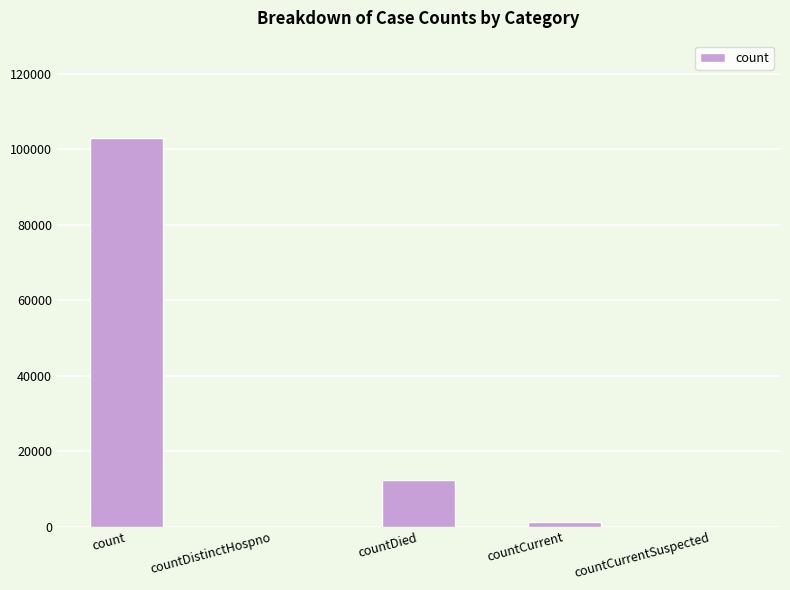

Does the chart contain stacked bars?

No